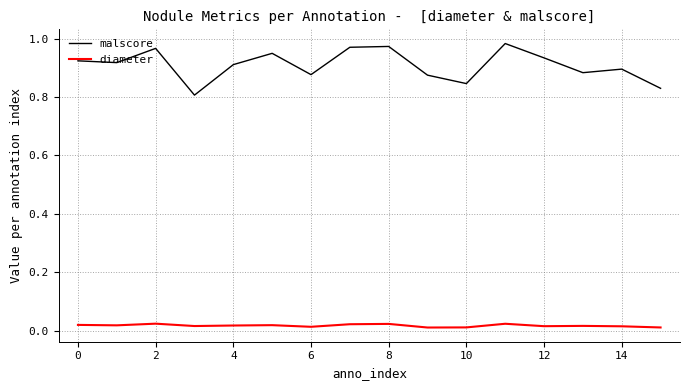

How many interior local peaks does the malscore series have?

5